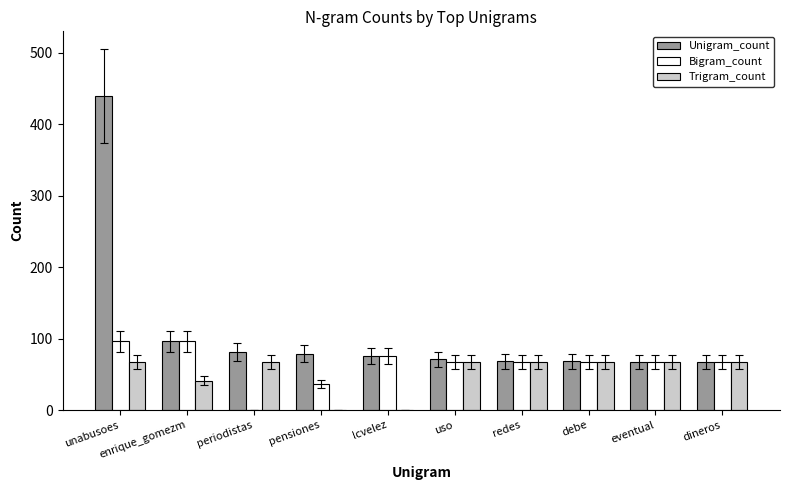

The Trigram_count series shows 67 at unabusoes. True or false?

True